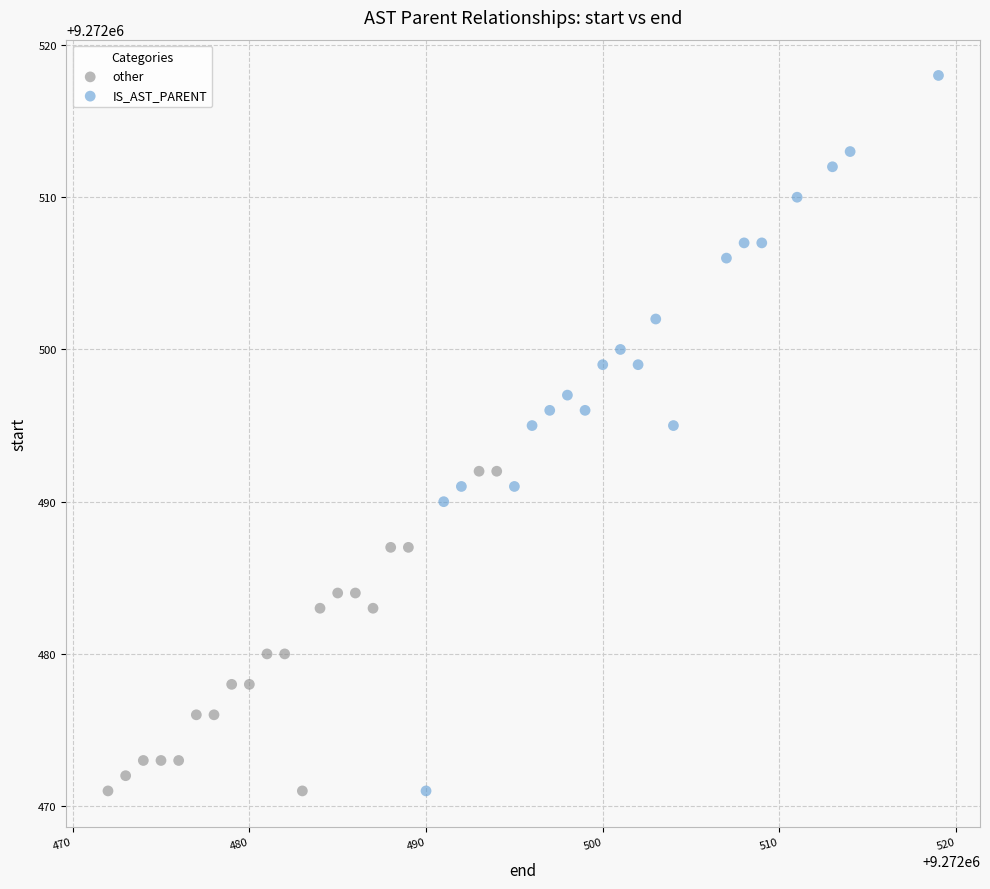

Which series has the largest Y range (max minus min)?

IS_AST_PARENT